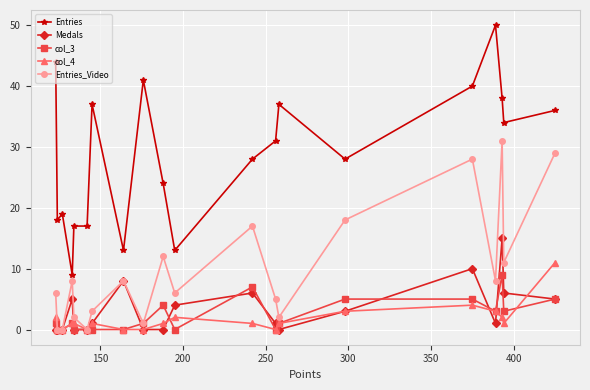

Reading right to left, what are all the values shown in this chart?

Entries: 36	34	38	50	40	28	37	31	28	13	24	41	13	37	17	17	9	19	18	44
Medals: 5	6	15	1	10	3	0	1	6	4	0	0	8	1	0	0	5	0	0	0
col_3: 5	3	9	3	5	5	1	0	7	0	4	1	0	0	0	0	1	0	0	1
col_4: 11	1	2	3	4	3	1	0	1	2	1	0	0	1	0	1	1	0	0	2
Entries_Video: 29	11	31	8	28	18	2	5	17	6	12	1	8	3	0	2	8	0	0	6